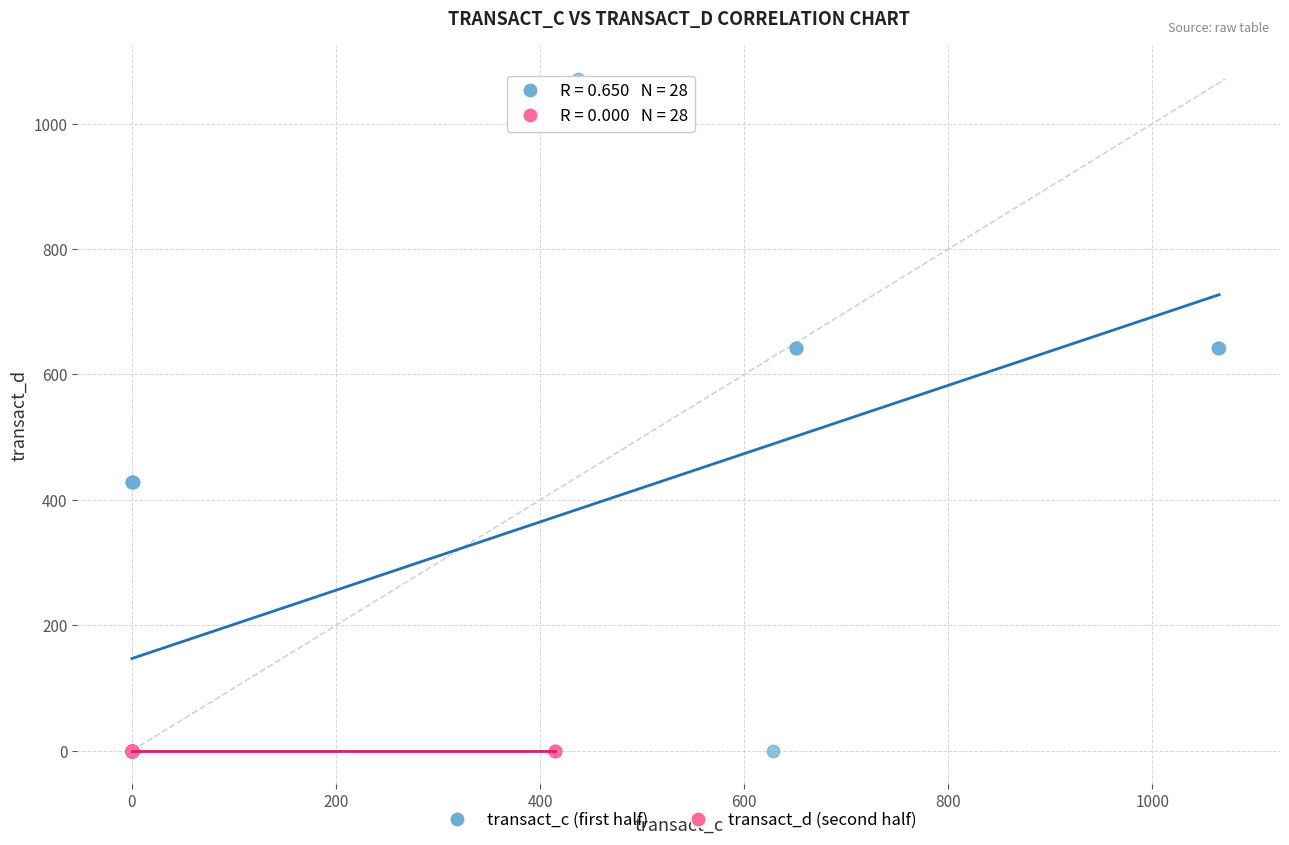

Which series reaches the maximum Y coordinate?

transact_c (first half)